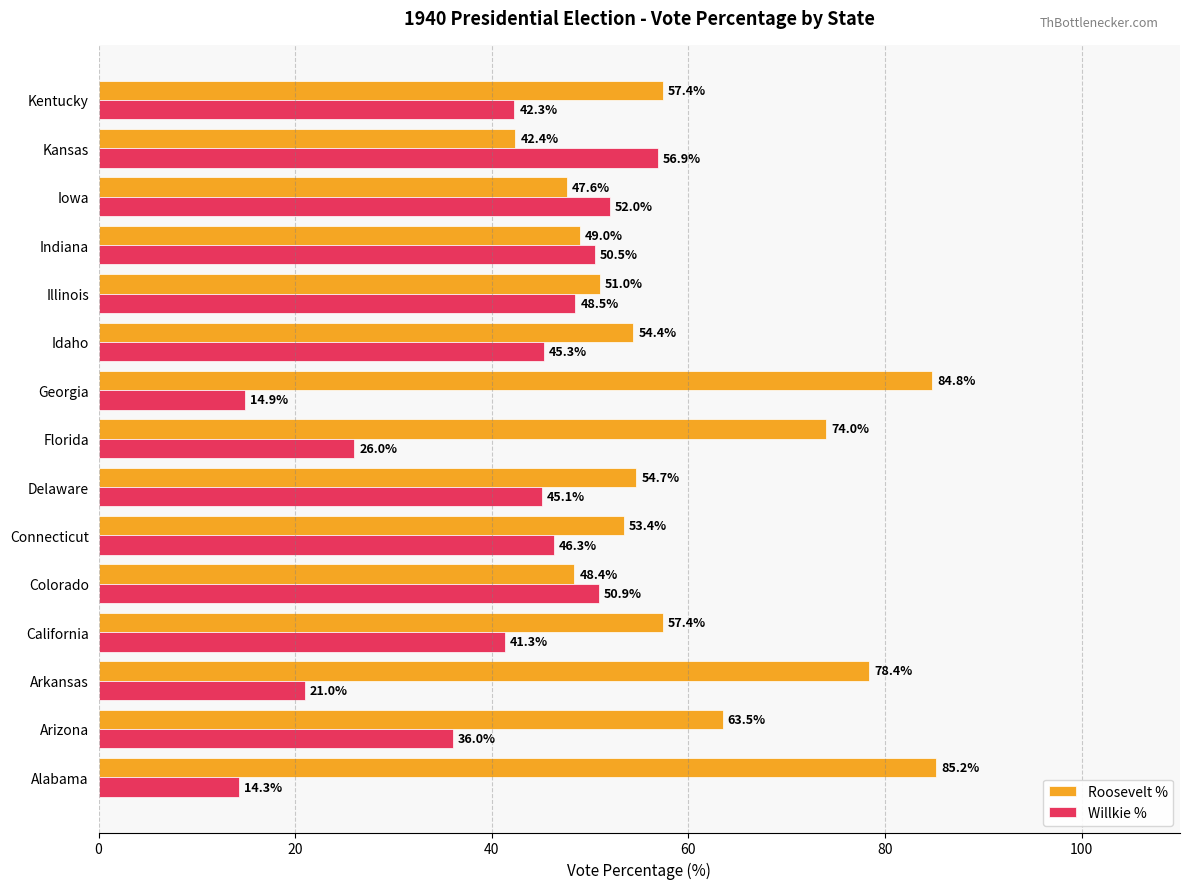

What is the approximate value of Willkie % at Kansas?

56.9